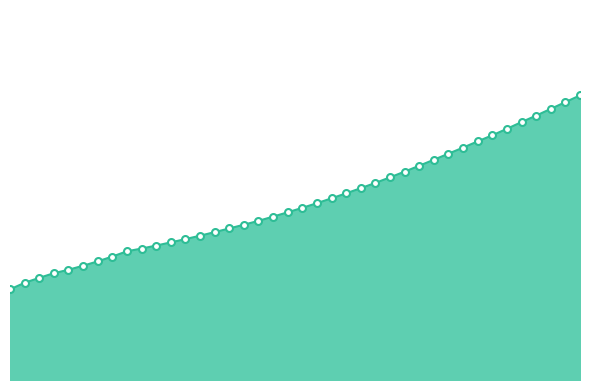

Rank the categories by value from lowest to highest.

0, 1, 2, 3, 4, 5, 6, 7, 8, 9, 10, 11, 12, 13, 14, 15, 16, 17, 18, 19, 20, 21, 22, 23, 24, 25, 26, 27, 28, 29, 30, 31, 32, 33, 34, 35, 36, 37, 38, 39